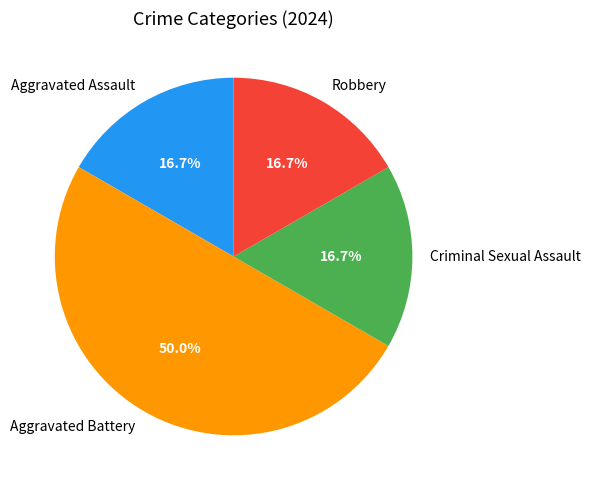

The Criminal Sexual Assault slice represents 11% of the pie. True or false?

False